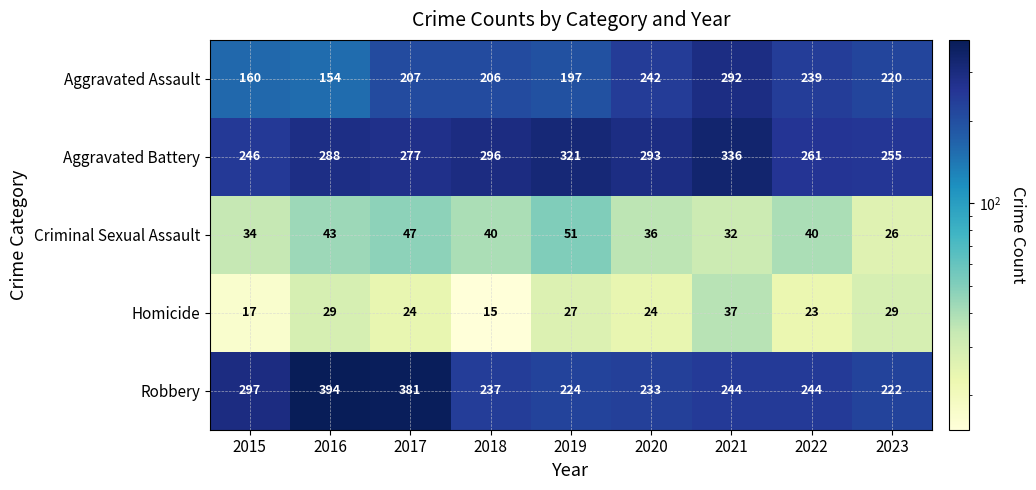

Is the value of Aggravated Battery at 2017 greater than the value of Homicide at 2017?

Yes